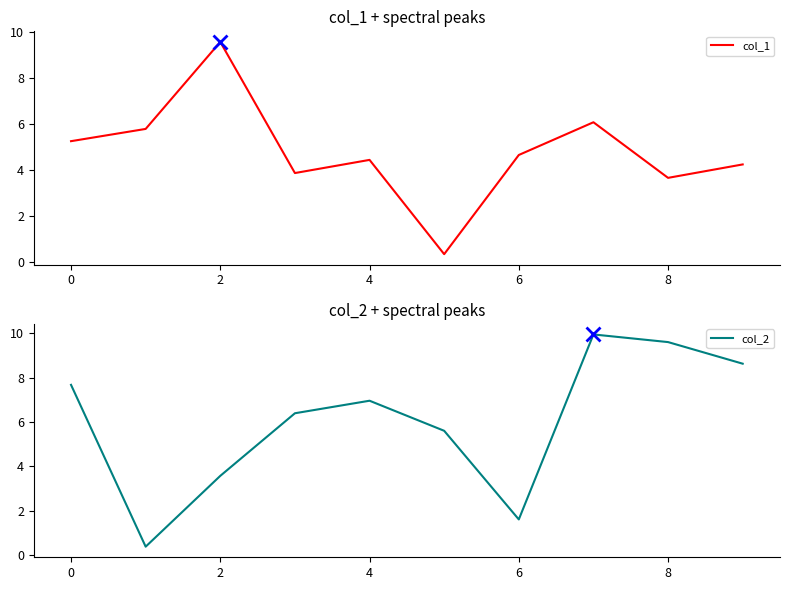

How many data points does each series have?

10